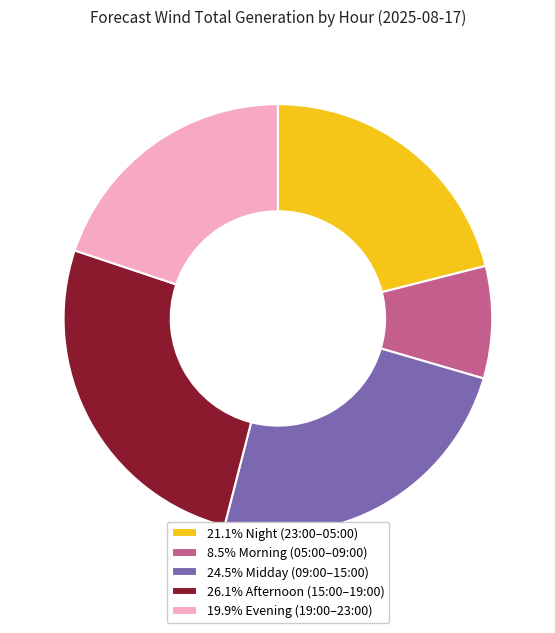

Do 21.1% Night (23:00–05:00) and 8.5% Morning (05:00–09:00) together represent more than half of the pie?

No